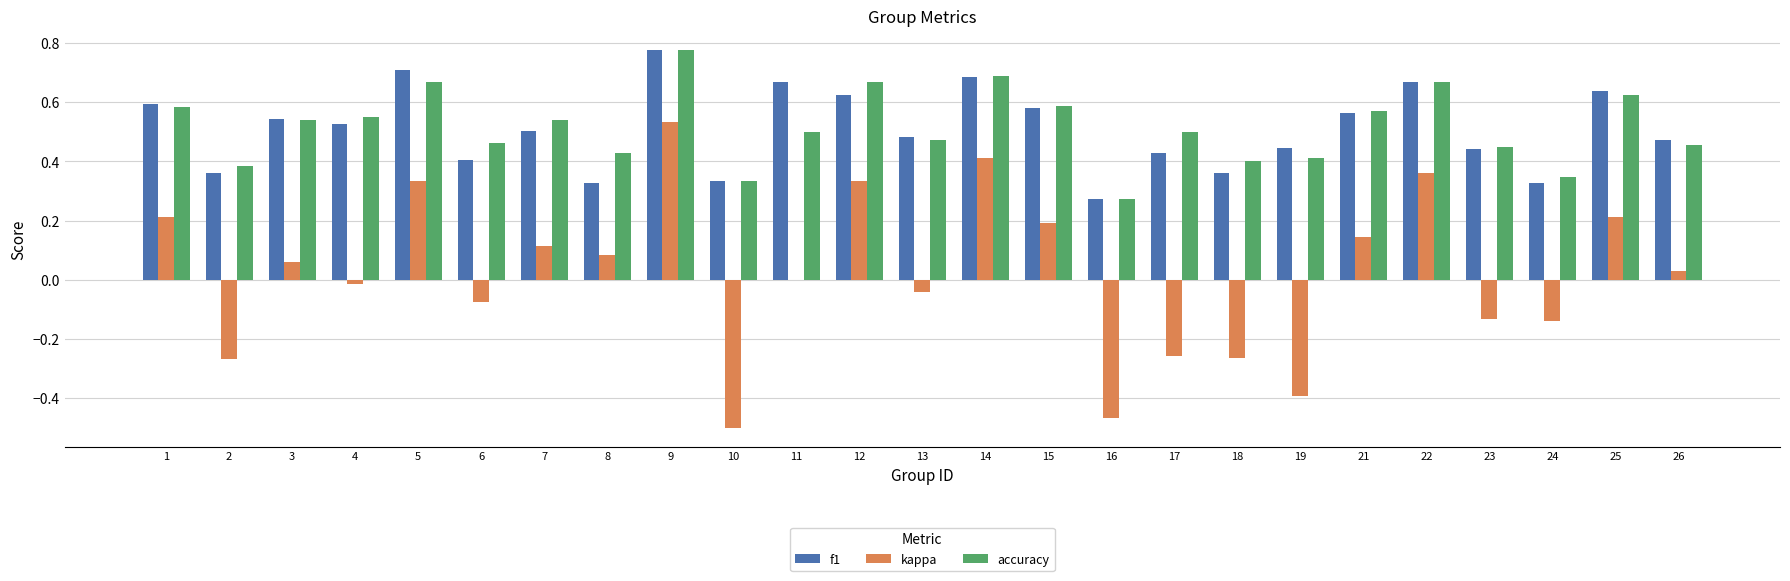

What is the sum of all f1 values?

12.7